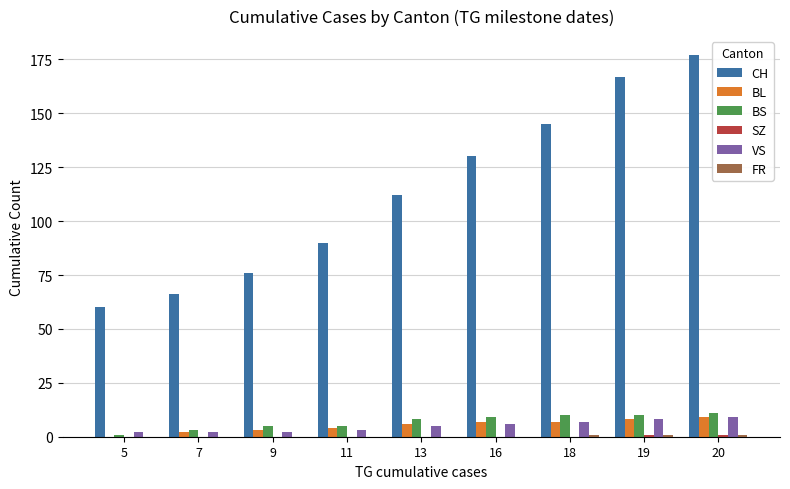

What is the maximum value shown in the chart?

177